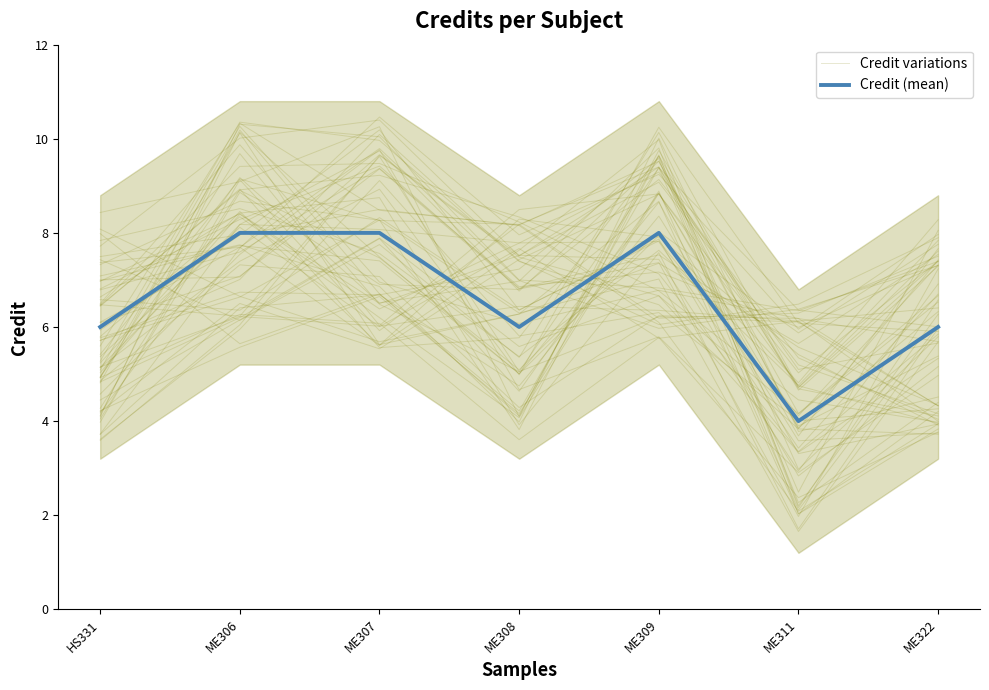

What position from the left is ME306?

2